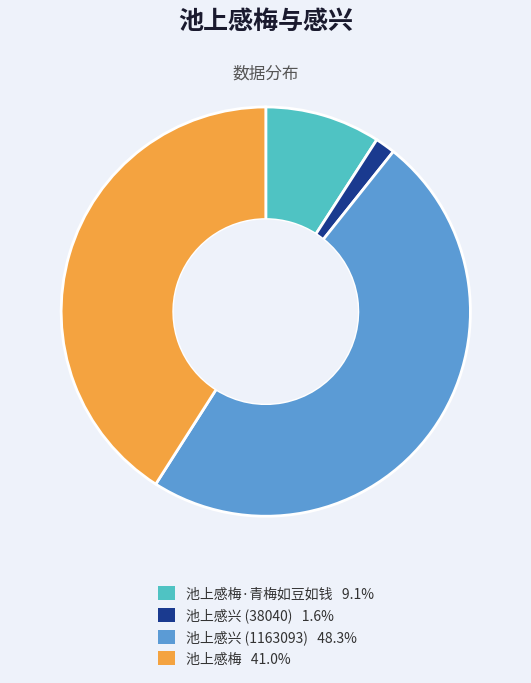

Is there any slice that represents more than half of the pie?

No